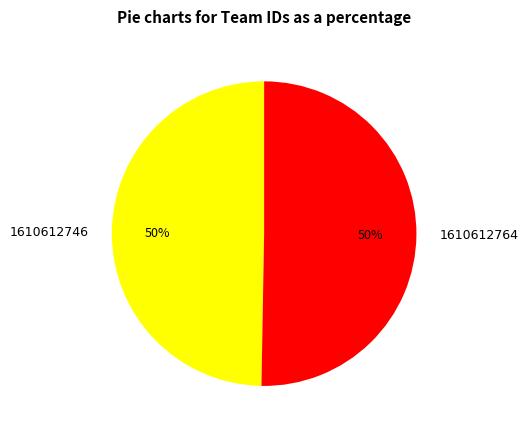

The 1610612746 slice represents 41% of the pie. True or false?

False